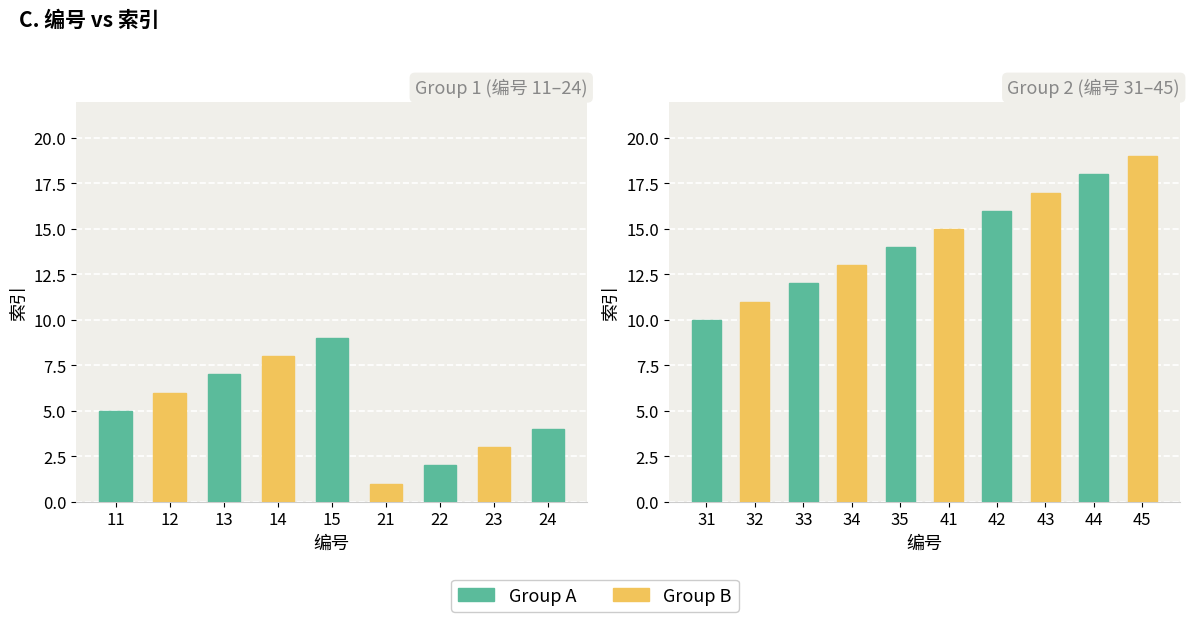

What is the ratio of the value at 33 to the value at 22?

6.0